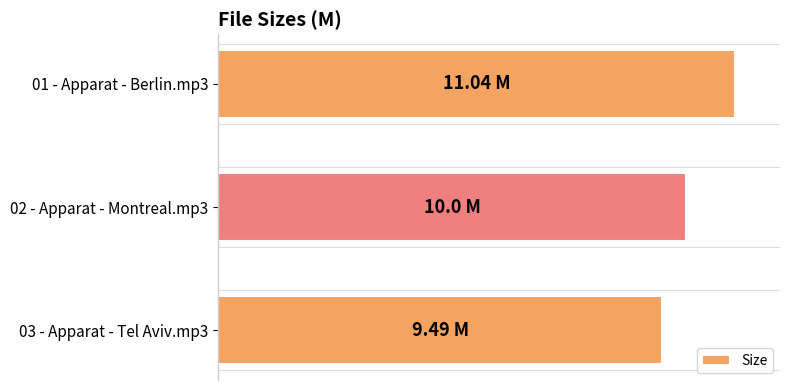

What is the difference between the maximum and second lowest values?

1.0